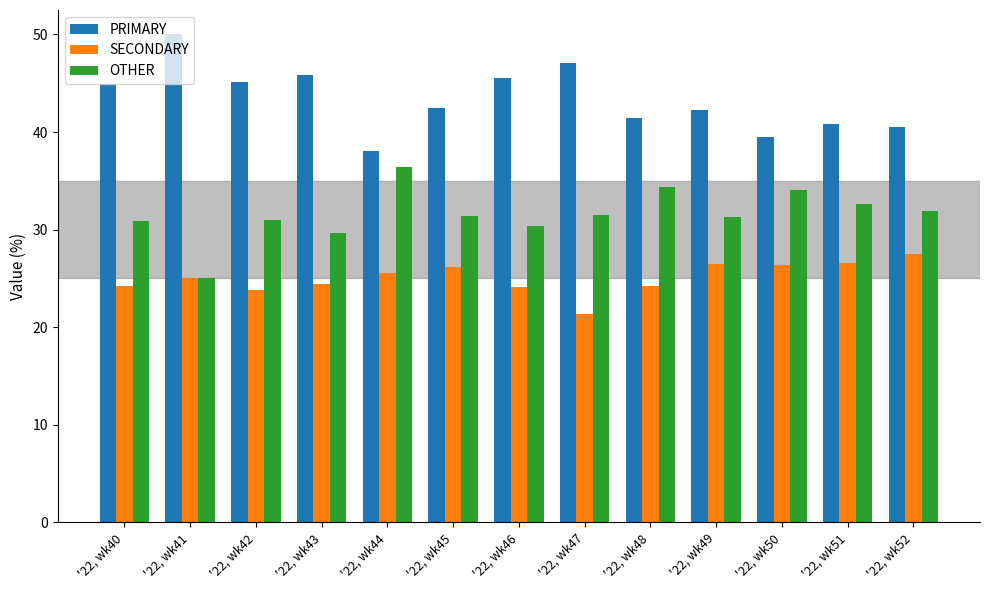

What is the value of the OTHER bar at the 10th from the left?

31.3